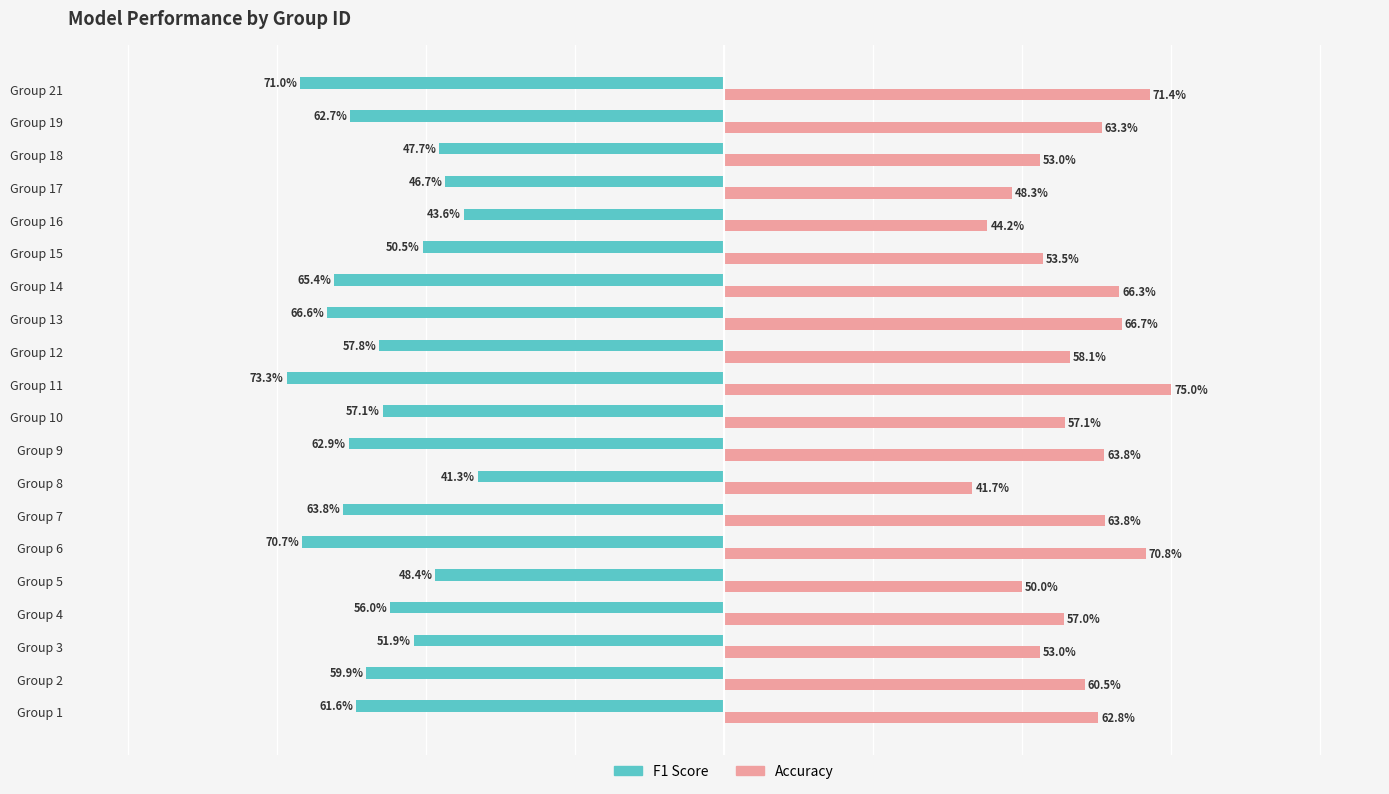

Reading left to right, transcribe all the data shown in this chart.

f1: -0.6	-0.6	-0.5	-0.6	-0.5	-0.7	-0.6	-0.4	-0.6	-0.6	-0.7	-0.6	-0.7	-0.7	-0.5	-0.4	-0.5	-0.5	-0.6	-0.7
accuracy: 0.6	0.6	0.5	0.6	0.5	0.7	0.6	0.4	0.6	0.6	0.8	0.6	0.7	0.7	0.5	0.4	0.5	0.5	0.6	0.7